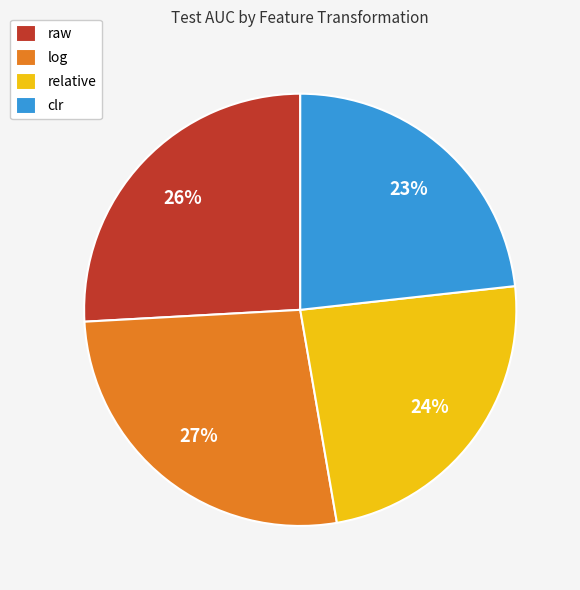

How many segments does this pie chart have?

4